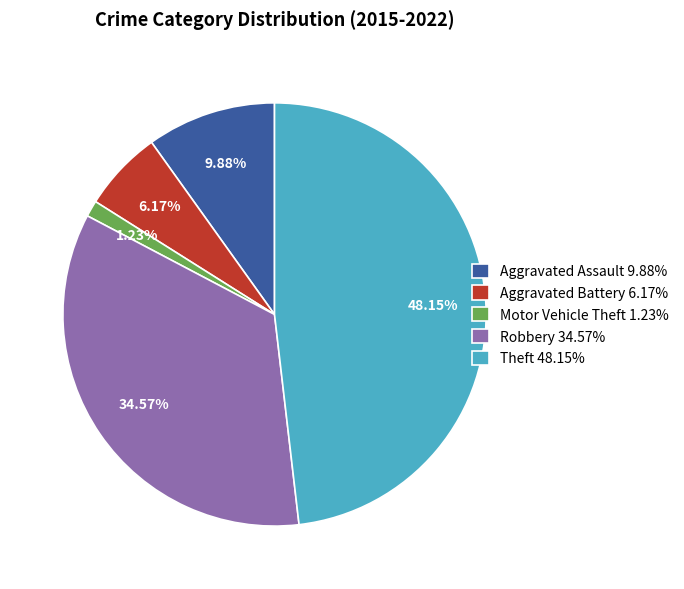

Is the sum of Aggravated Battery 6.17% and Aggravated Assault 9.88% greater than half?

No